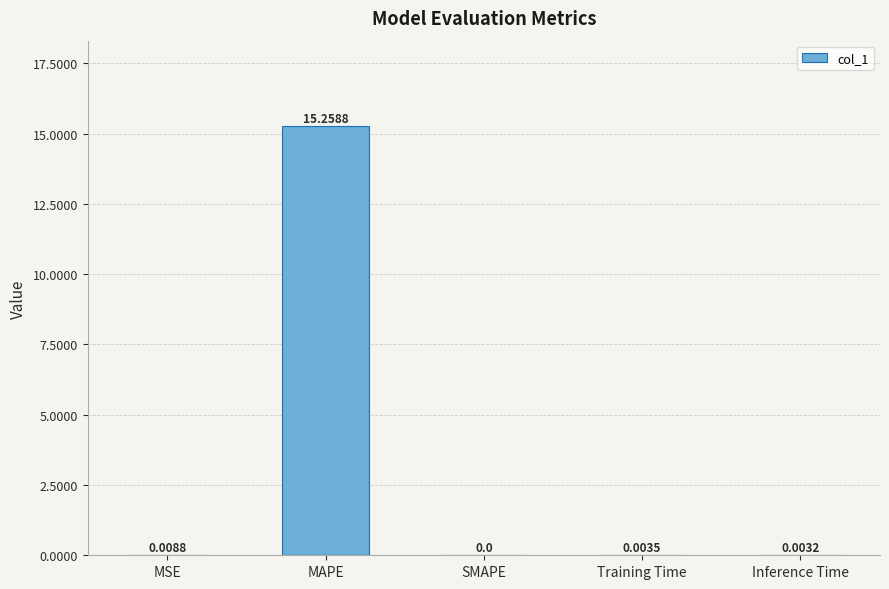

Are the bars horizontal?

No